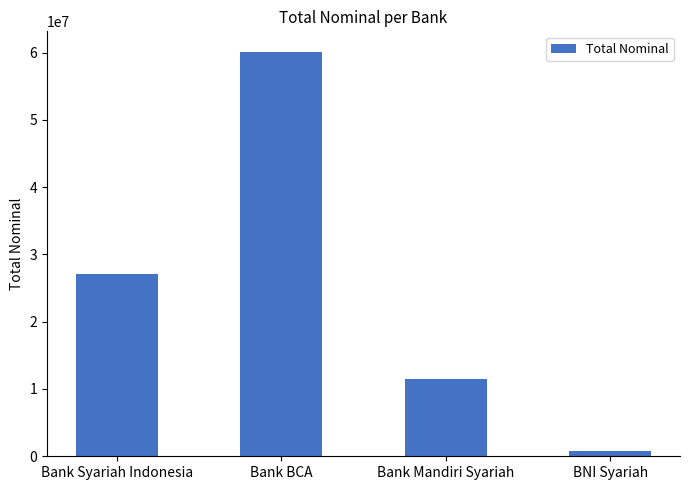

Which label corresponds to the smallest value in the chart?

BNI Syariah